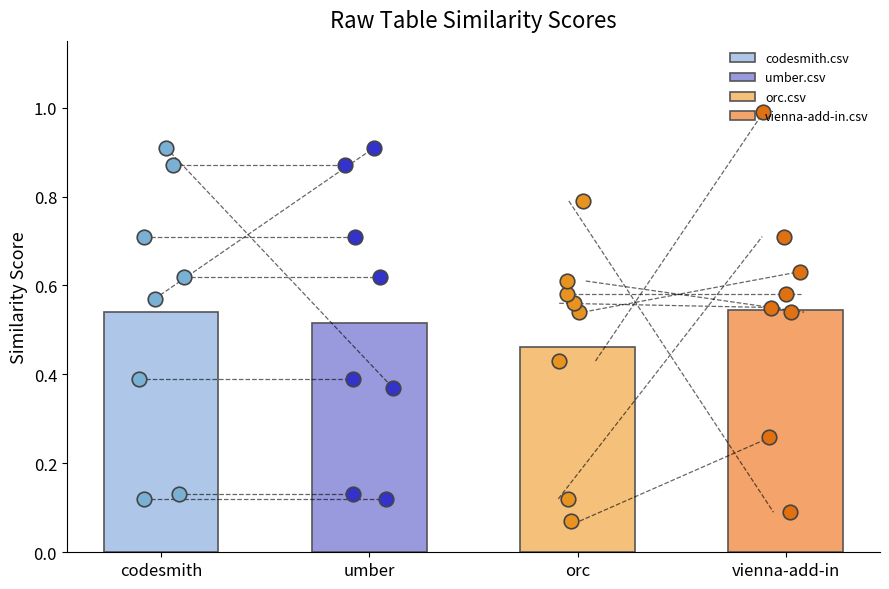

Which series reaches the minimum Y coordinate?

orc.csv